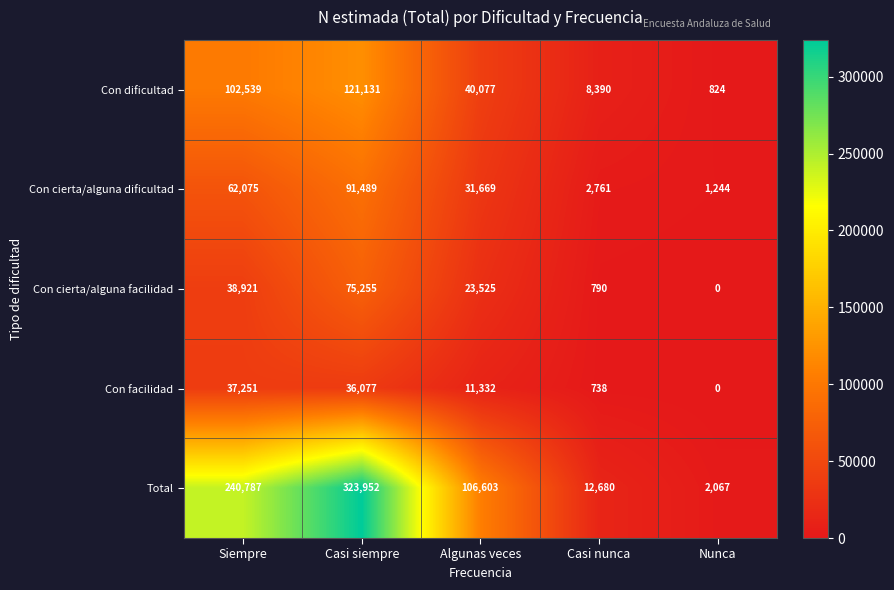

At which category is the sum across all series the highest?

Casi siempre